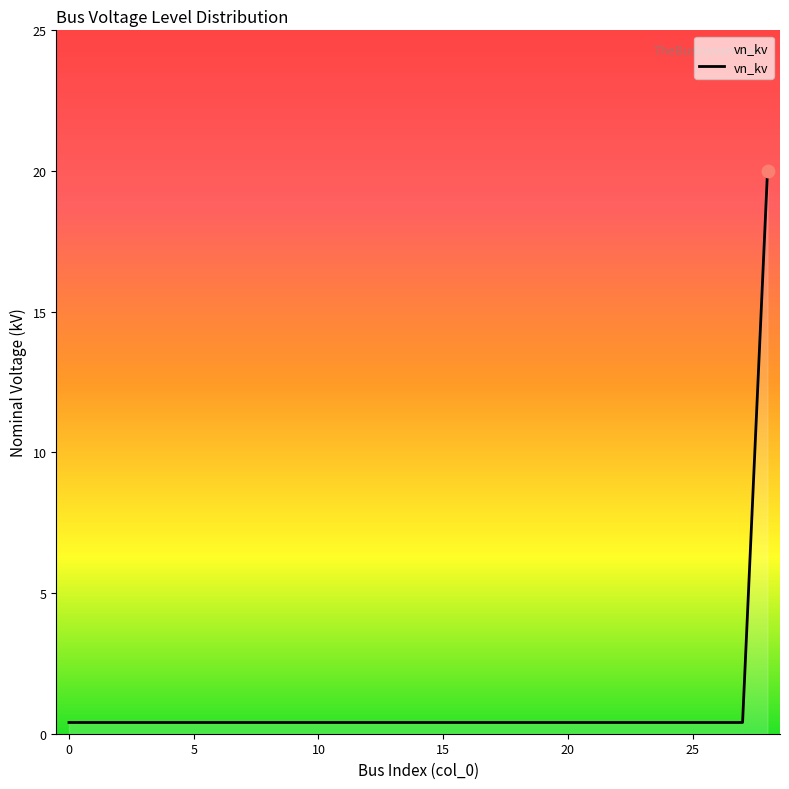

What is the greatest value displayed?

20.0